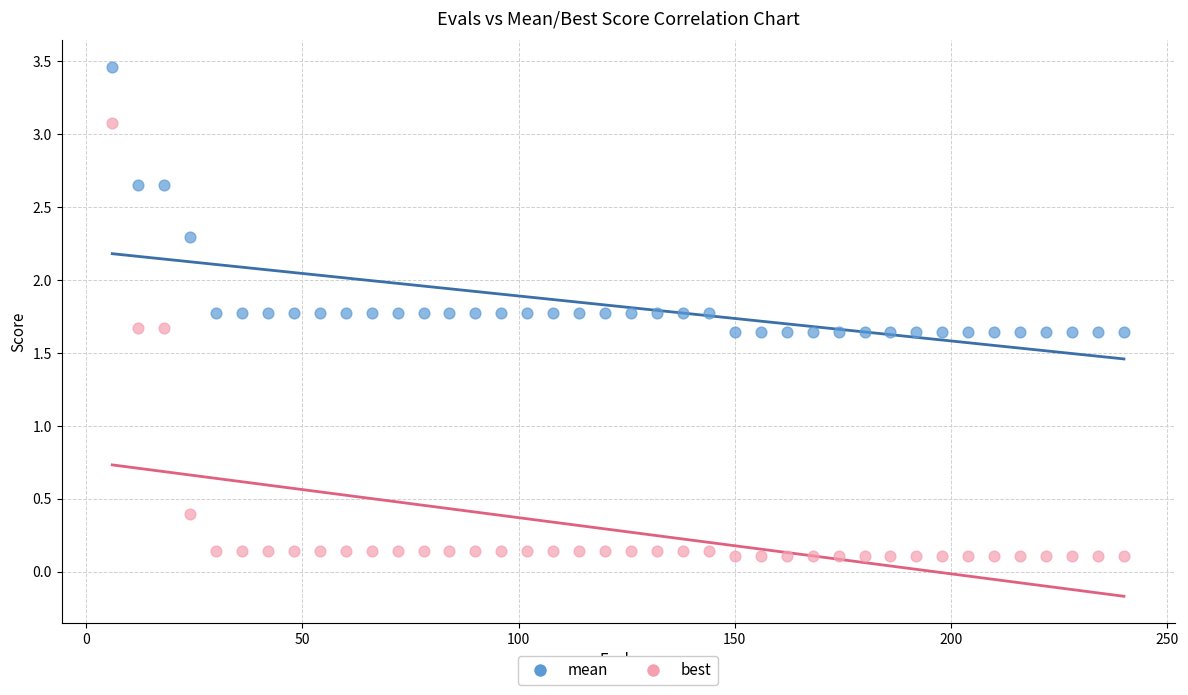

Which series reaches the minimum Y coordinate?

best